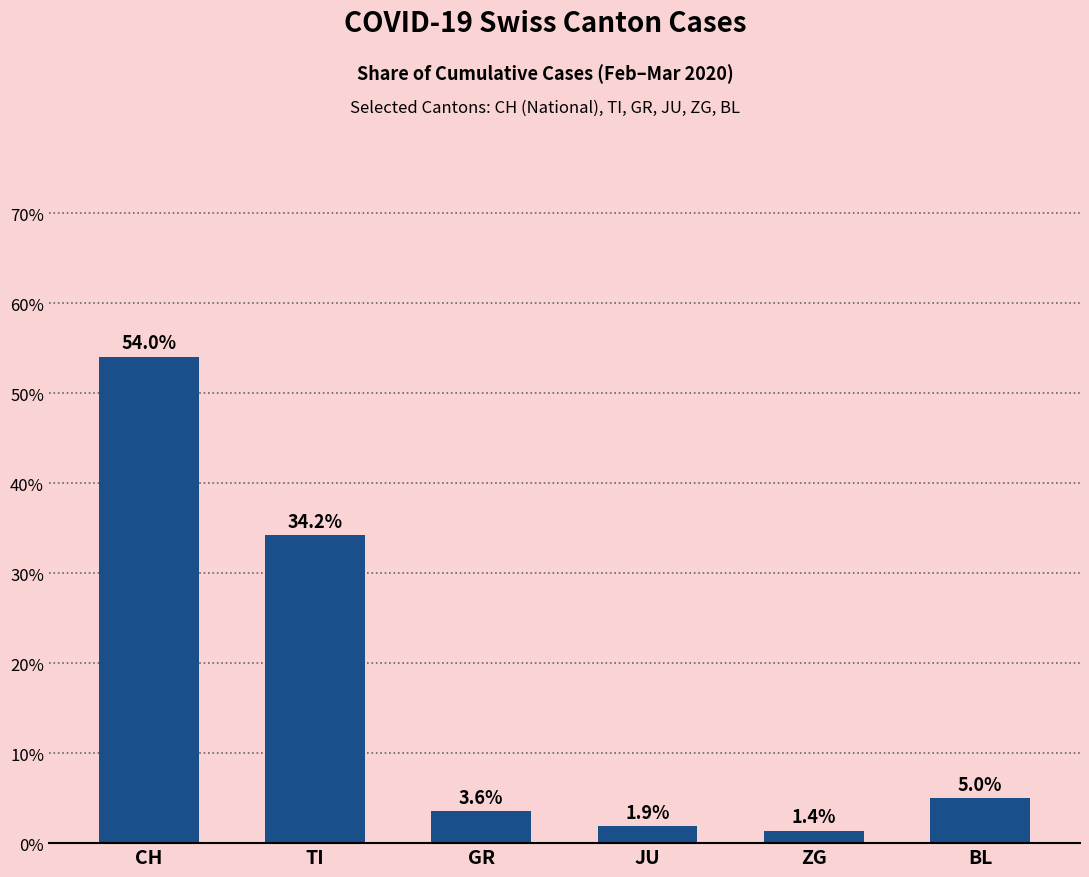

List the labels in order of value, smallest first.

ZG, JU, GR, BL, TI, CH